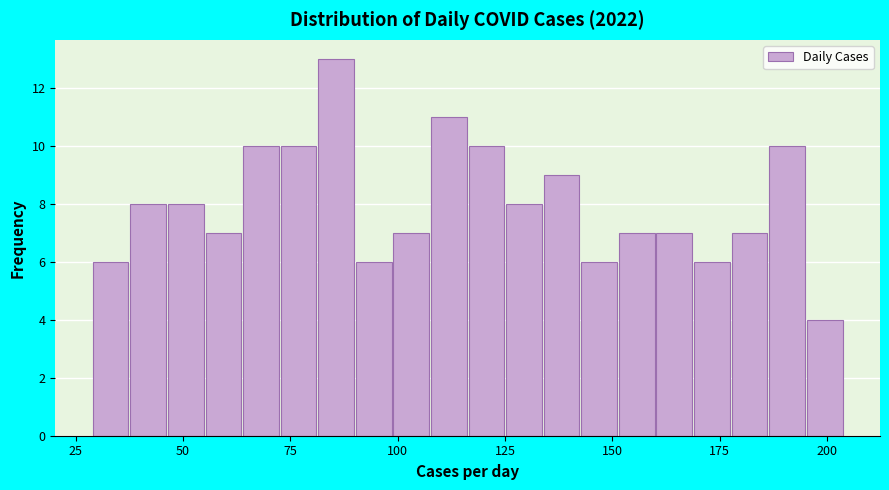

Read against the x-axis, roughly where is the centre of the tallest bar?

85